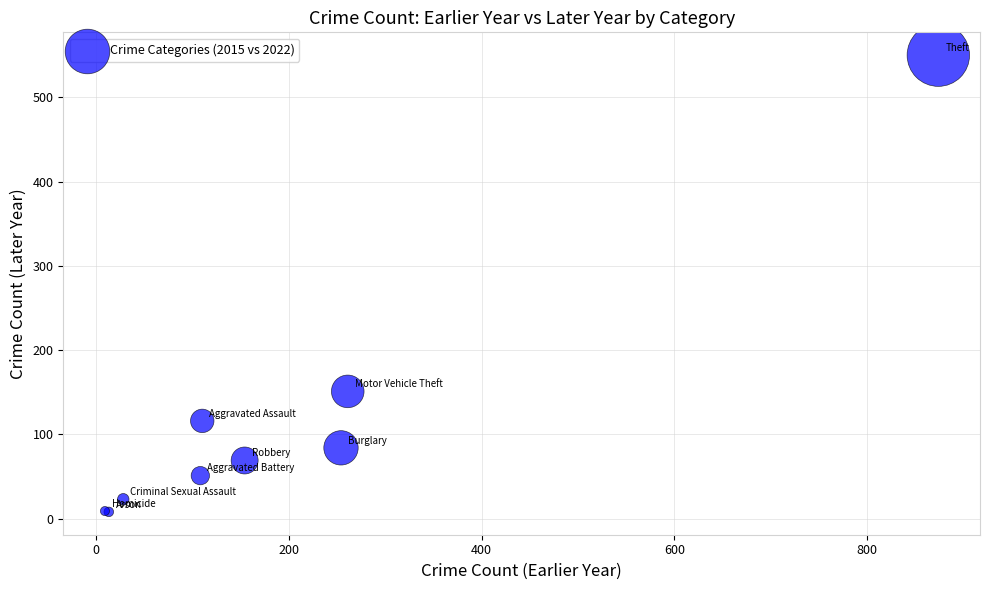

What Y value in the scatter plot is closest to 279?

151